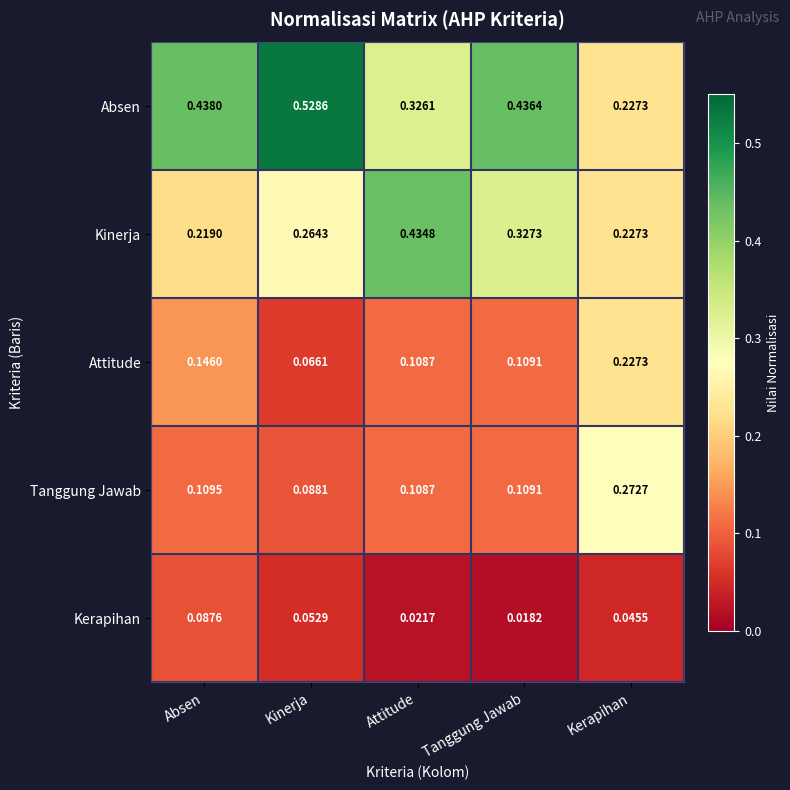

At Absen, list the series in order from smallest to largest.

Kerapihan, Tanggung Jawab, Attitude, Kinerja, Absen